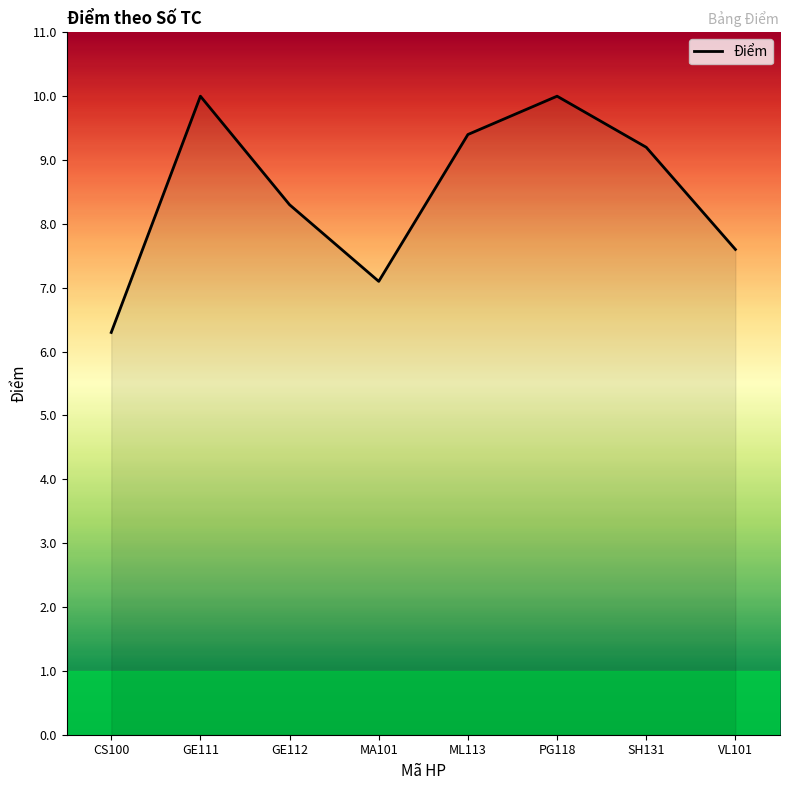

Reading right to left, extract all data points from this chart.

7.6	9.2	10.0	9.4	7.1	8.3	10.0	6.3